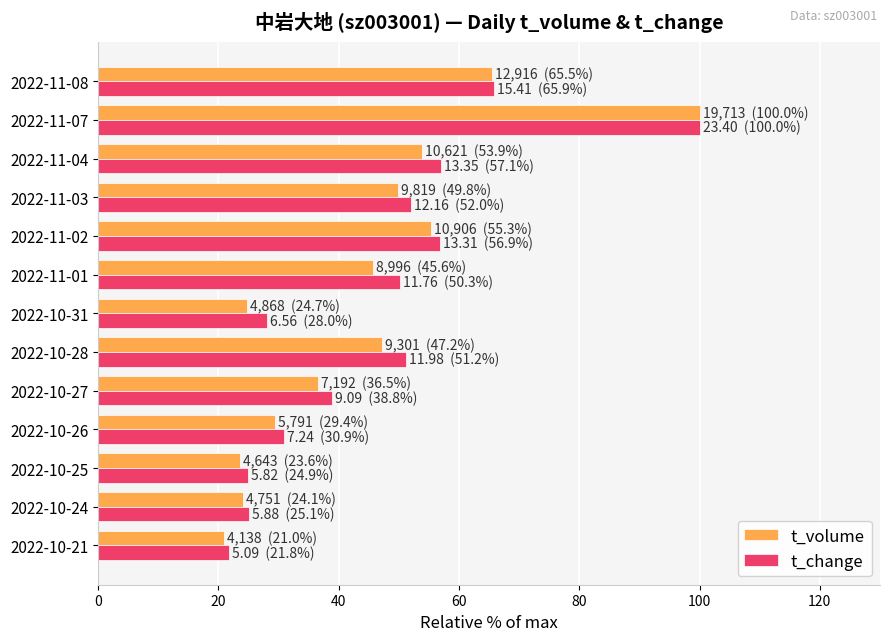

True or false: t_change has a value of 25.1 at 2022-10-24.

True